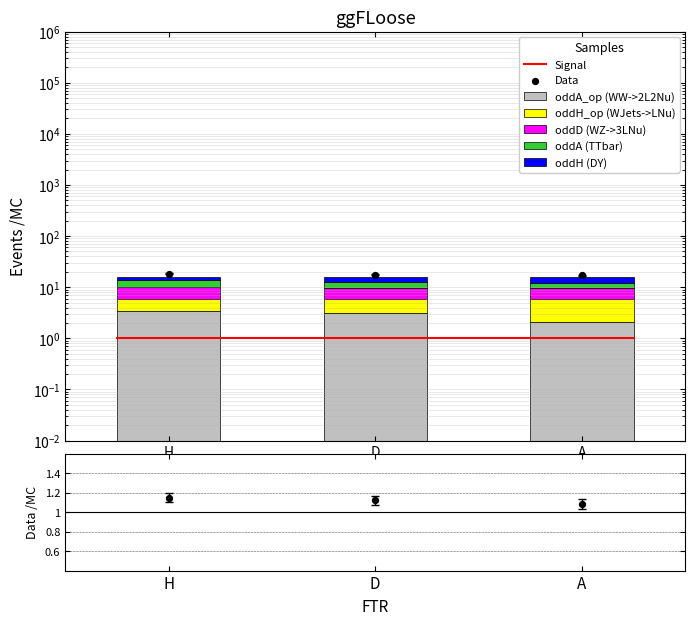

At how many categories does at least one series exceed 1?

3